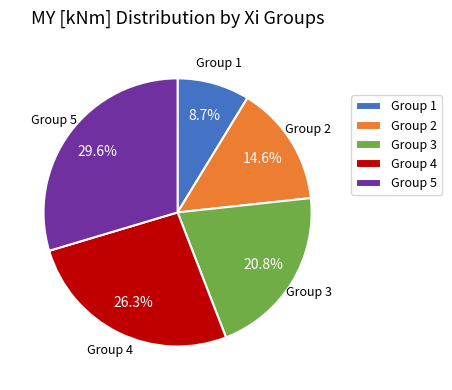

Is there a majority slice in this chart?

No